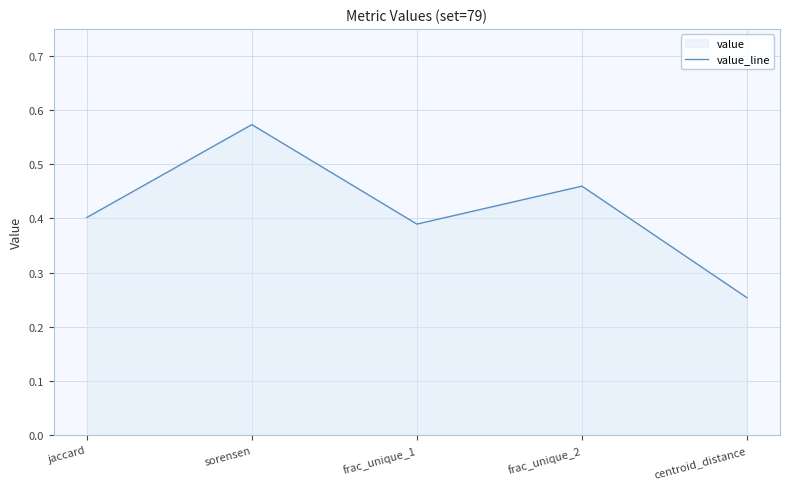

What is the label of the 3rd point from the left?

frac_unique_1